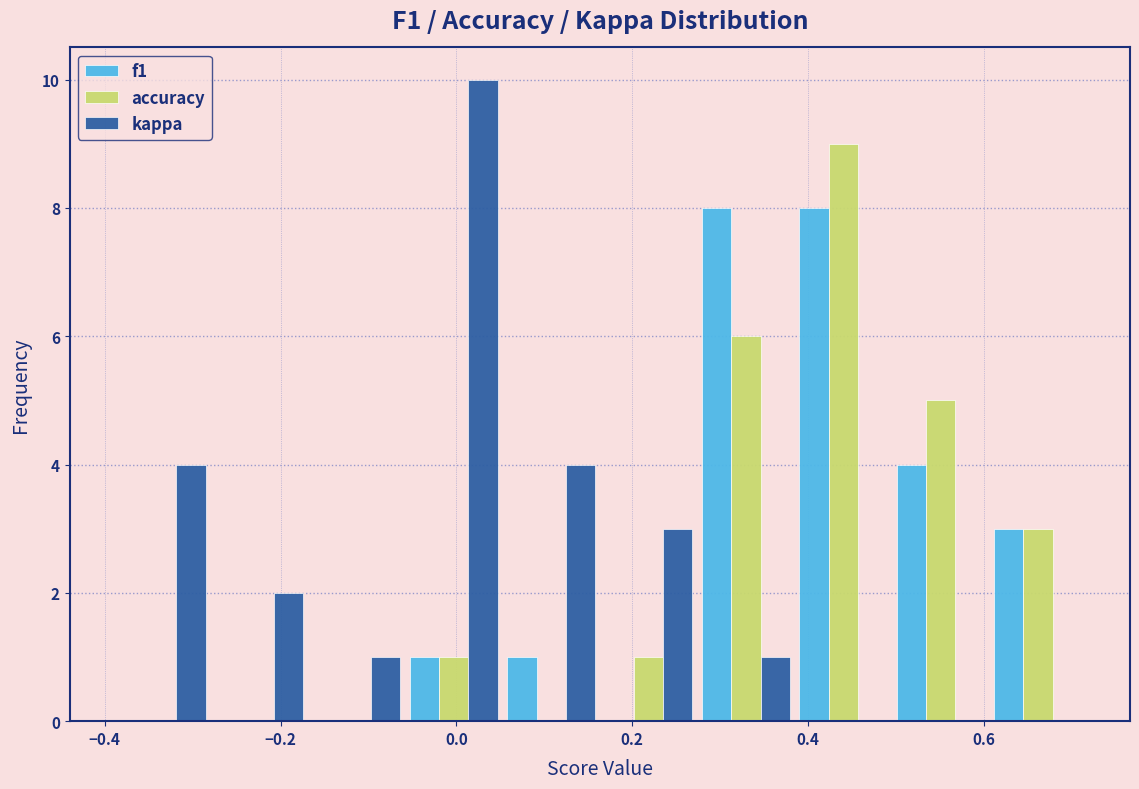

Reading left to right, transcribe this chart: for each range on the x-axis, give the height of each series' bar. Neither the bar edges nor the heights are printed on the chart, so give them approximately, as read against the axes.

-0.40 to -0.28: f1=0	accuracy=0	kappa=4
-0.28 to -0.16: f1=0	accuracy=0	kappa=2
-0.16 to -0.06: f1=0	accuracy=0	kappa=1
-0.06 to 0.06: f1=1	accuracy=1	kappa=10
0.06 to 0.16: f1=1	accuracy=0	kappa=4
0.16 to 0.28: f1=0	accuracy=1	kappa=3
0.28 to 0.38: f1=8	accuracy=6	kappa=1
0.38 to 0.50: f1=8	accuracy=9	kappa=0
0.50 to 0.60: f1=4	accuracy=5	kappa=0
0.60 to 0.72: f1=3	accuracy=3	kappa=0